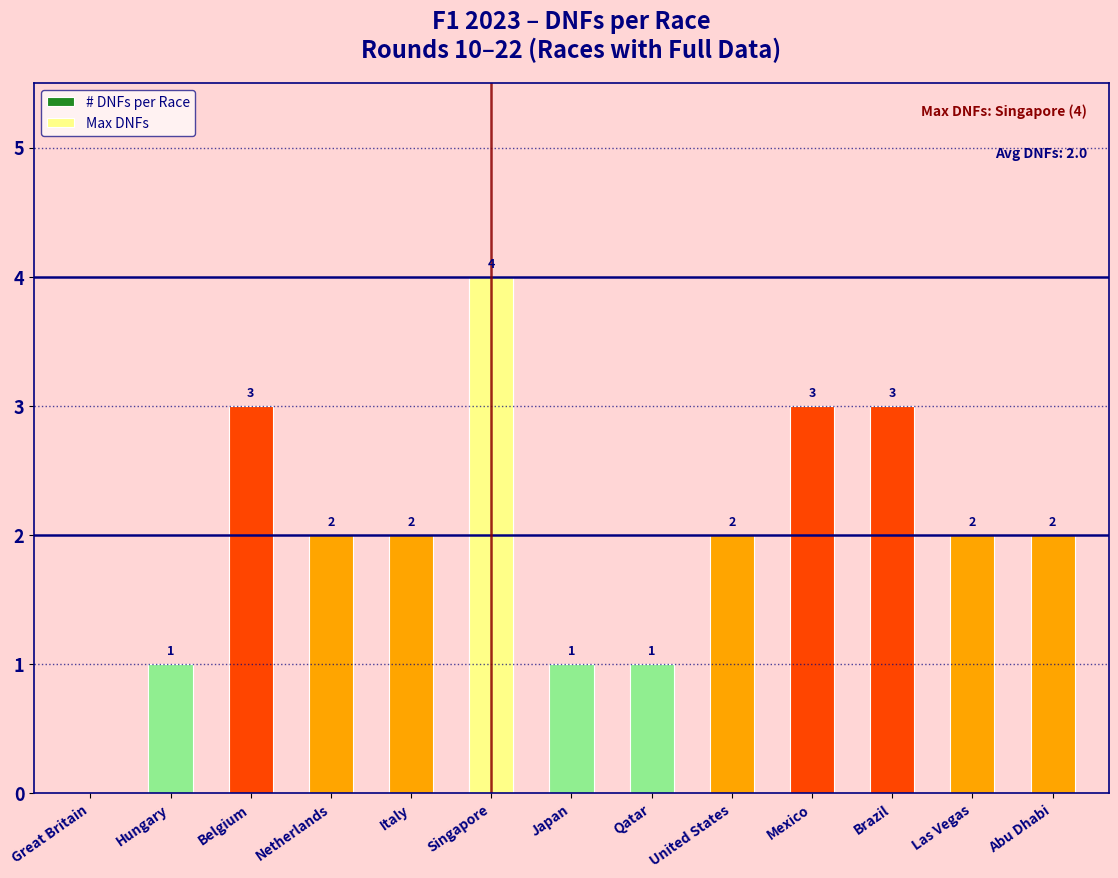

Rank the categories by value from lowest to highest.

Great Britain, Hungary, Japan, Qatar, Netherlands, Italy, United States, Las Vegas, Abu Dhabi, Belgium, Mexico, Brazil, Singapore